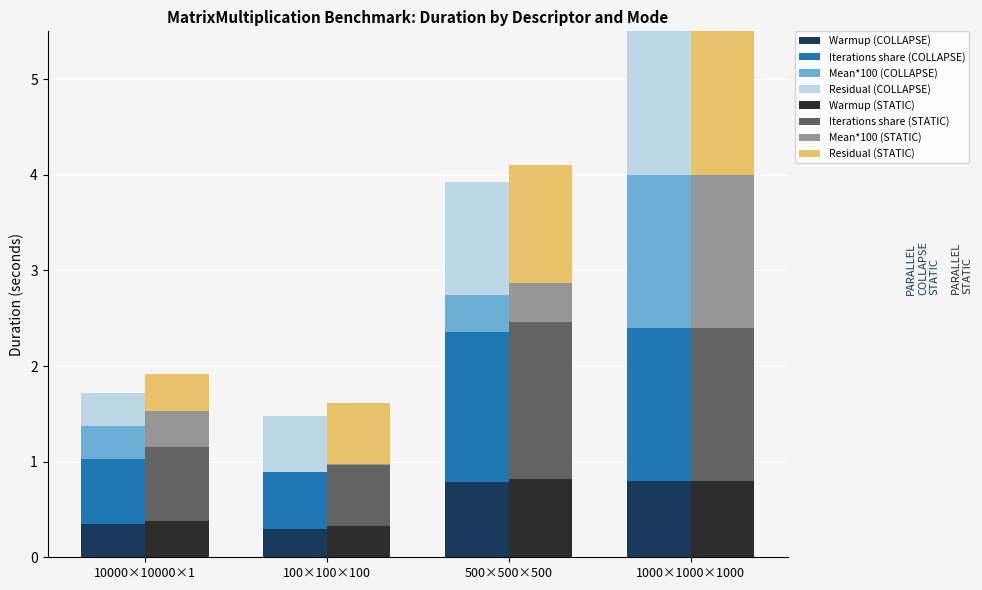

What is the difference between the maximum and second lowest values in the PARALLEL_STATIC Duration series?

0.9